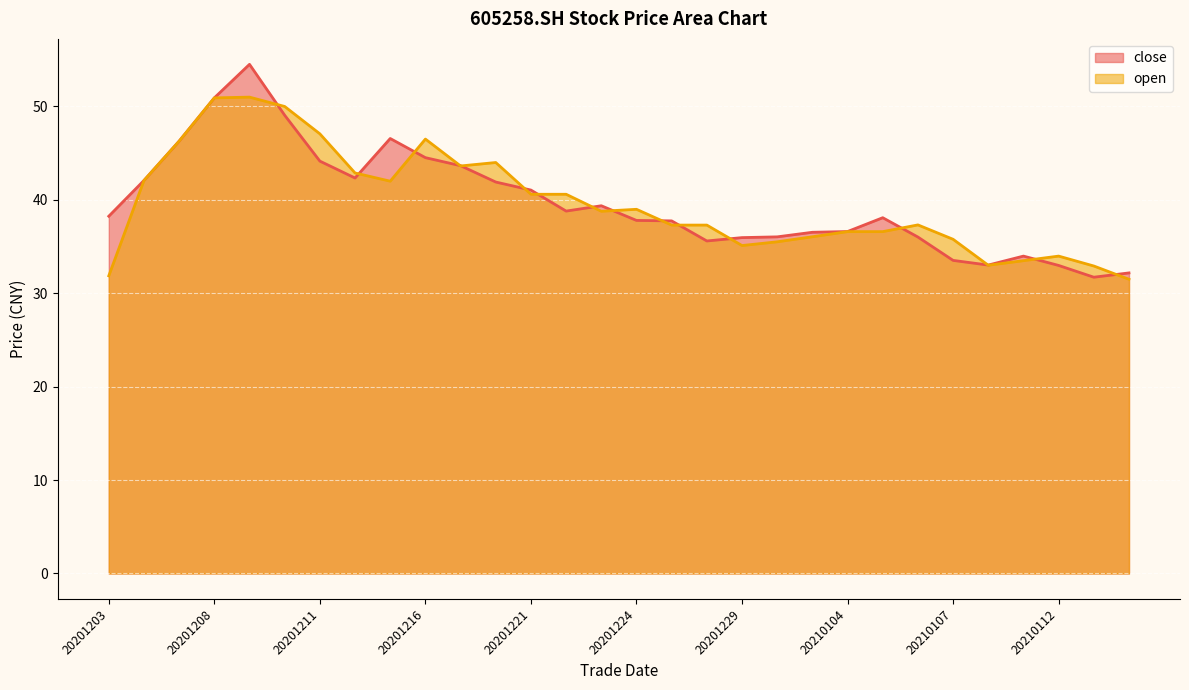

Is the value of open at 20201214 greater than the value of close at 20201215?

No